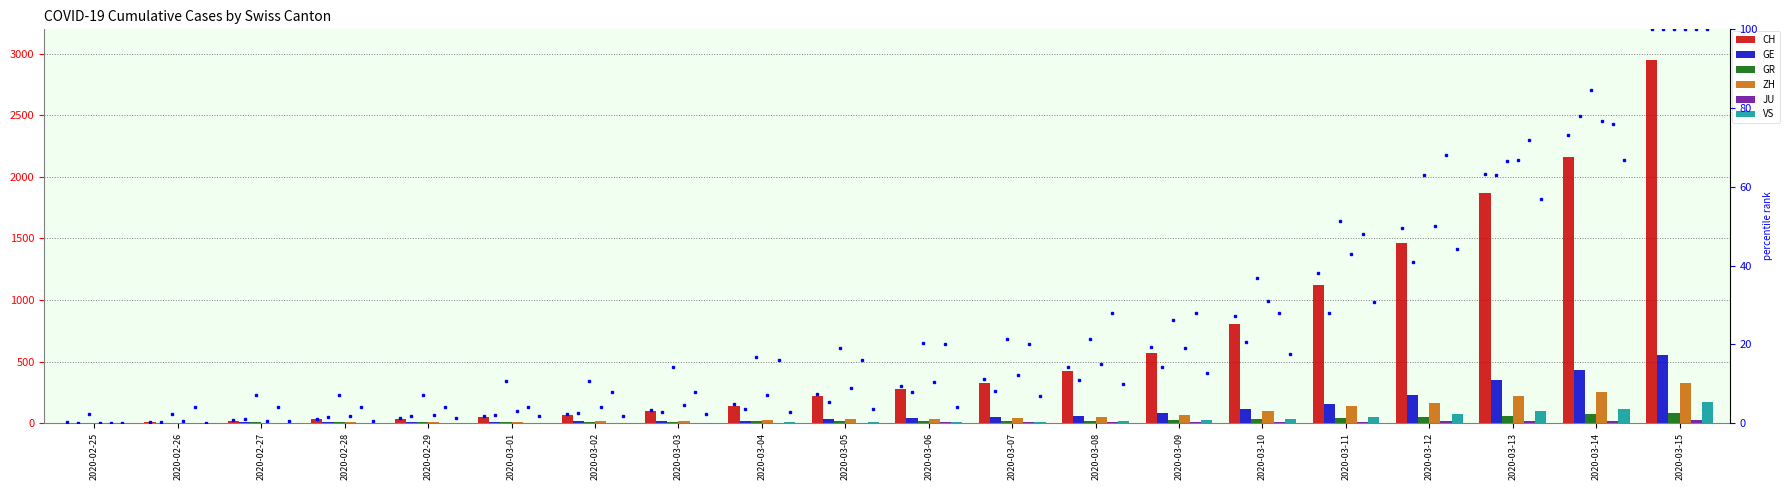

The ZH series shows 9.0 at 2020-02-28. True or false?

False